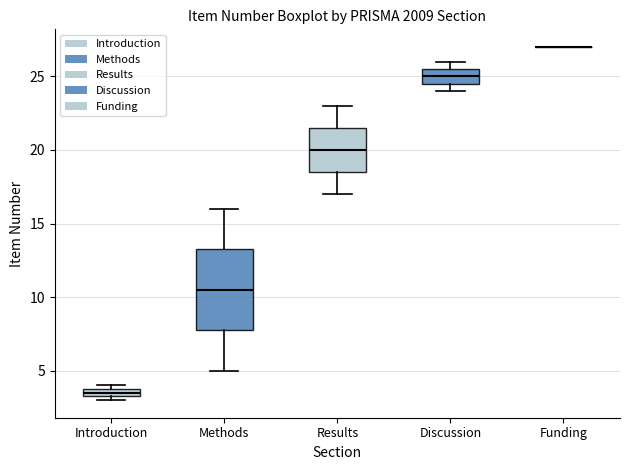

Comparing the boxes themselves (not the whiskers), which one is the tallest?

Methods